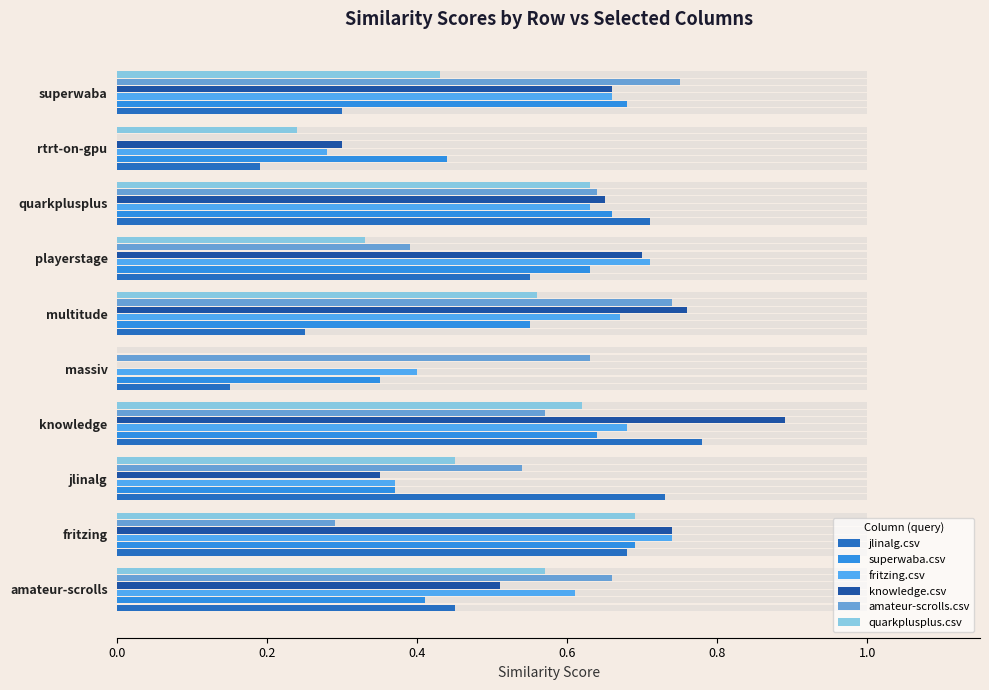

Count the superwaba.csv values in the range 0 to 1.

10